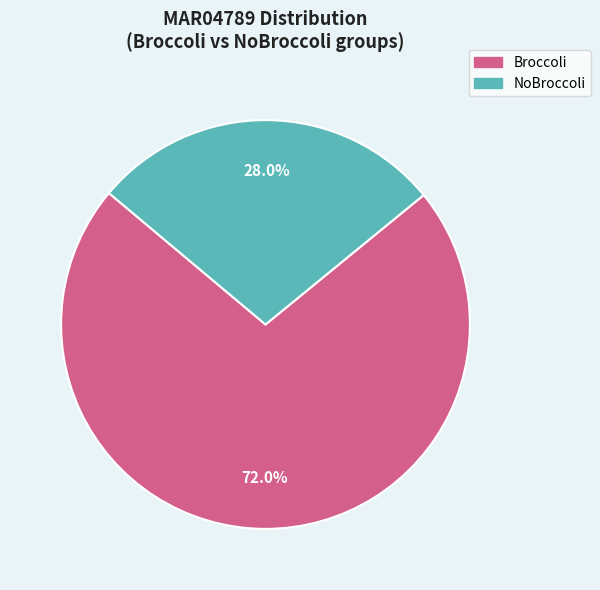

The Broccoli slice represents 66% of the pie. True or false?

False